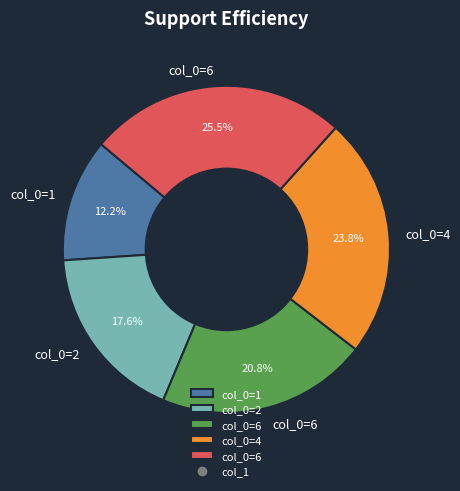

Does any single category account for the majority?

No